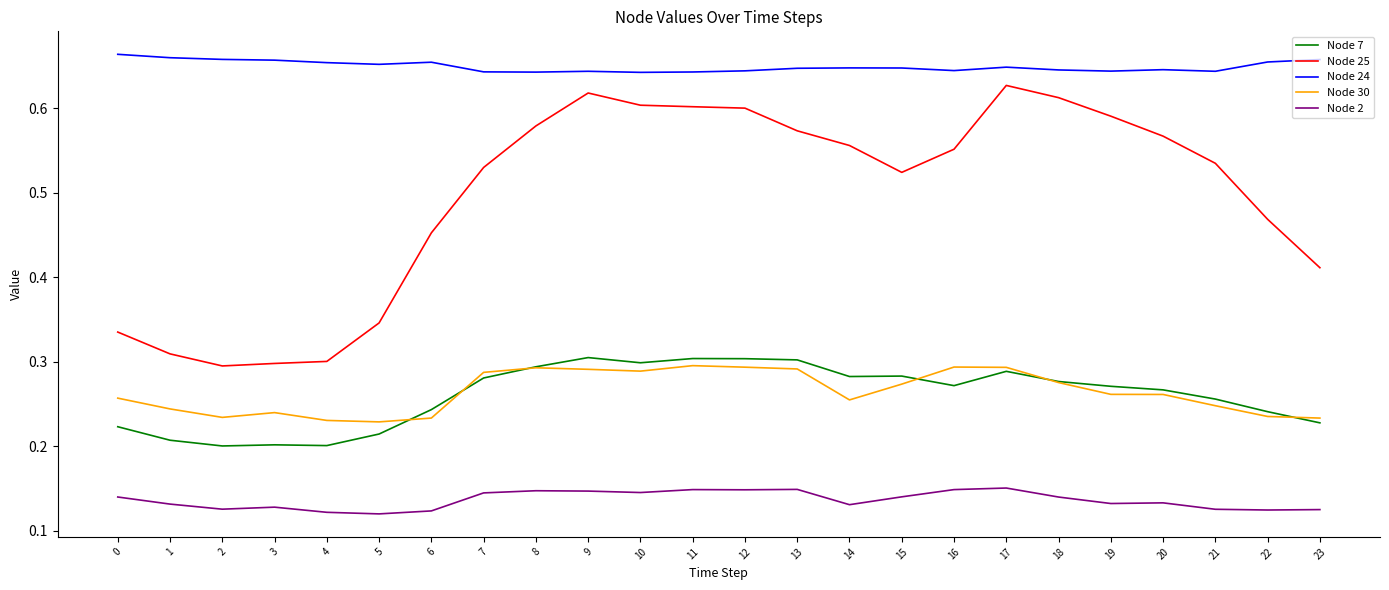

How many Node 7 values are between 0 and 1?

24